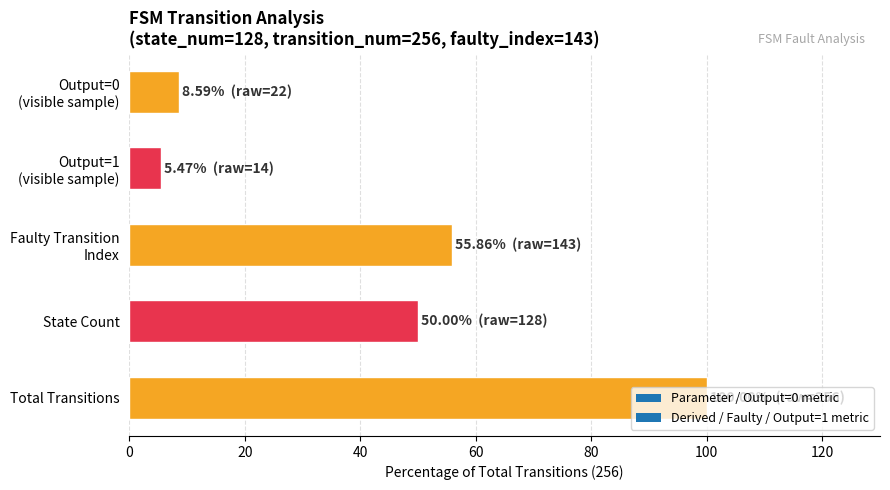

What is the average value?

44.0